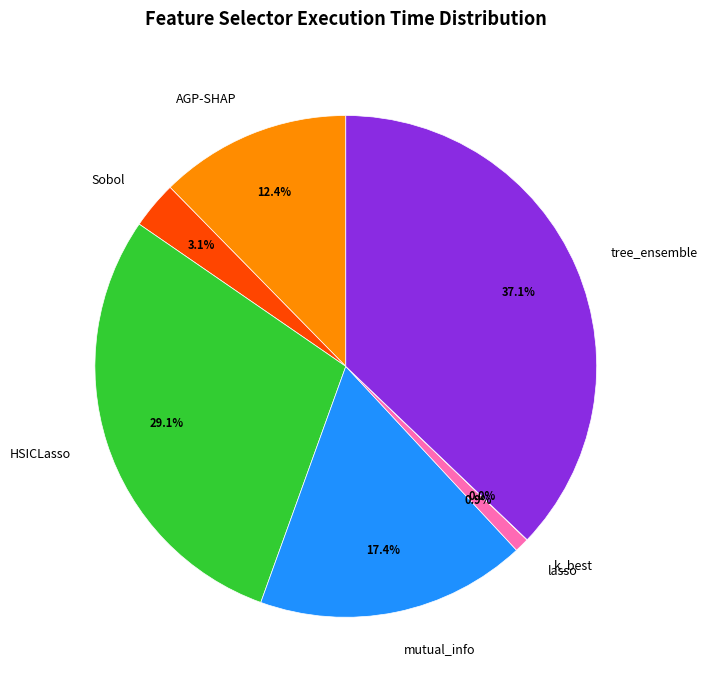

Is it true that lasso is 11% of the pie?

False